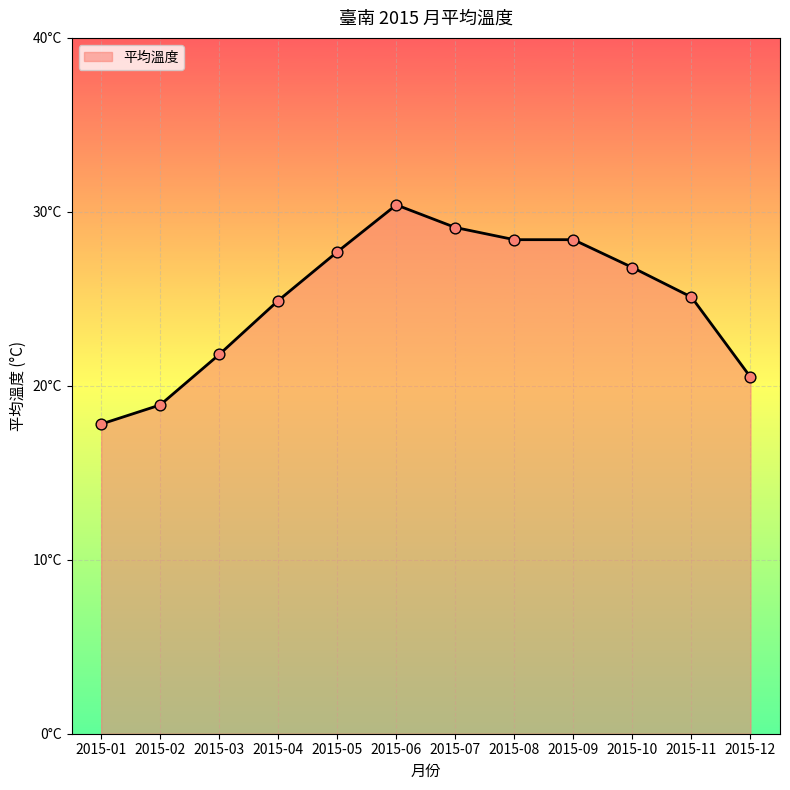

Which has a higher value, 2015-09 or 2015-04?

2015-09